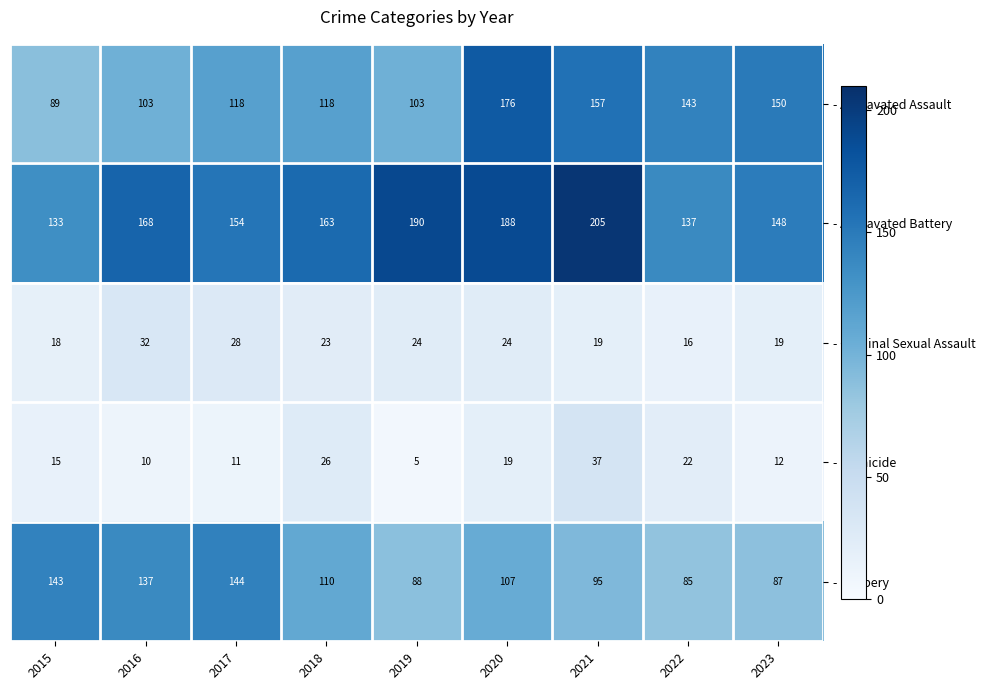

Where is - Aggravated Assault nearest to the value 132?

2022